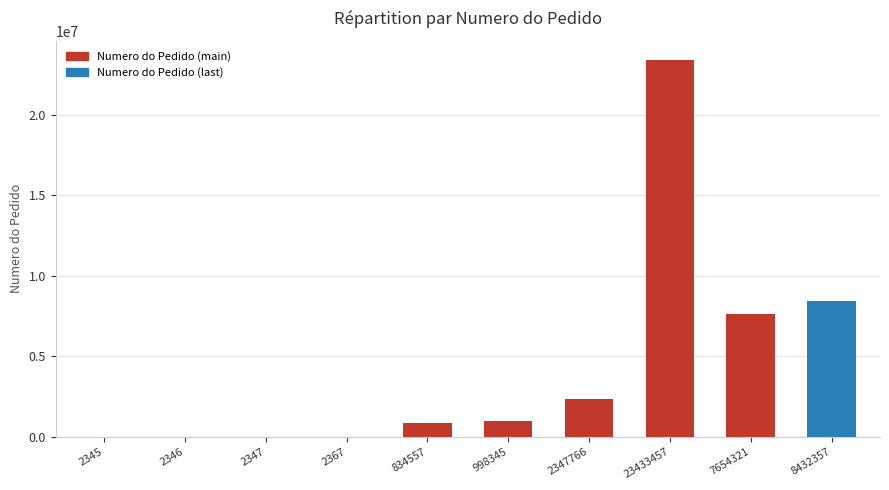

Which label corresponds to the largest value in the chart?

23433457